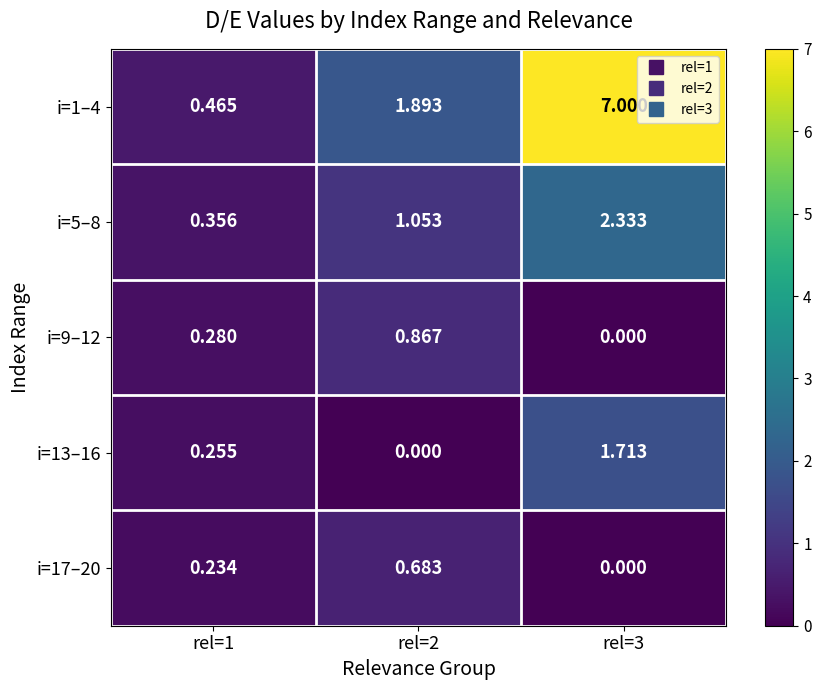

Is the value of i=17–20 at rel=1 greater than the value of i=5–8 at rel=2?

No